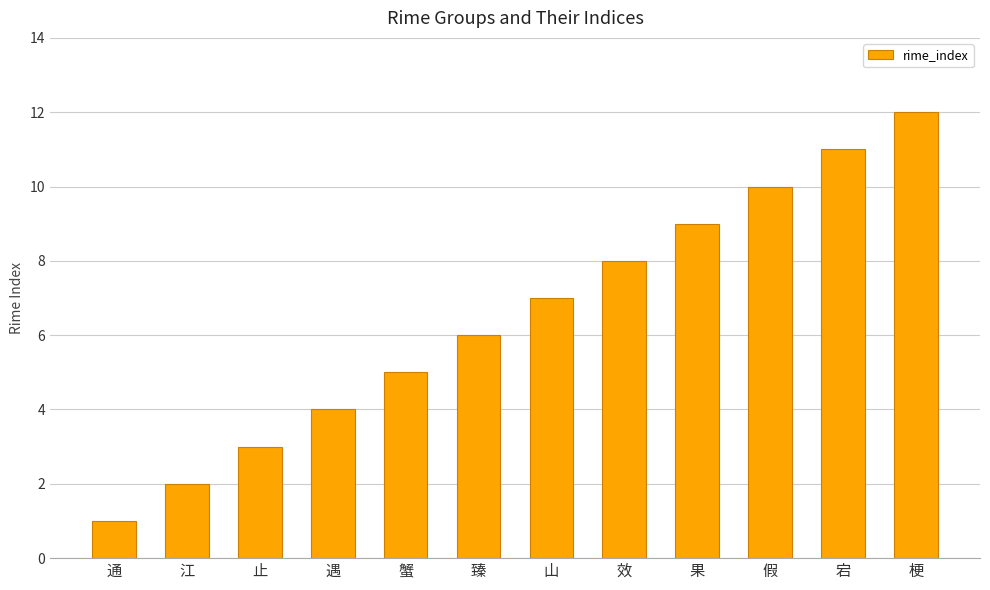

What is the difference between the values at 蟹 and 遇?

1